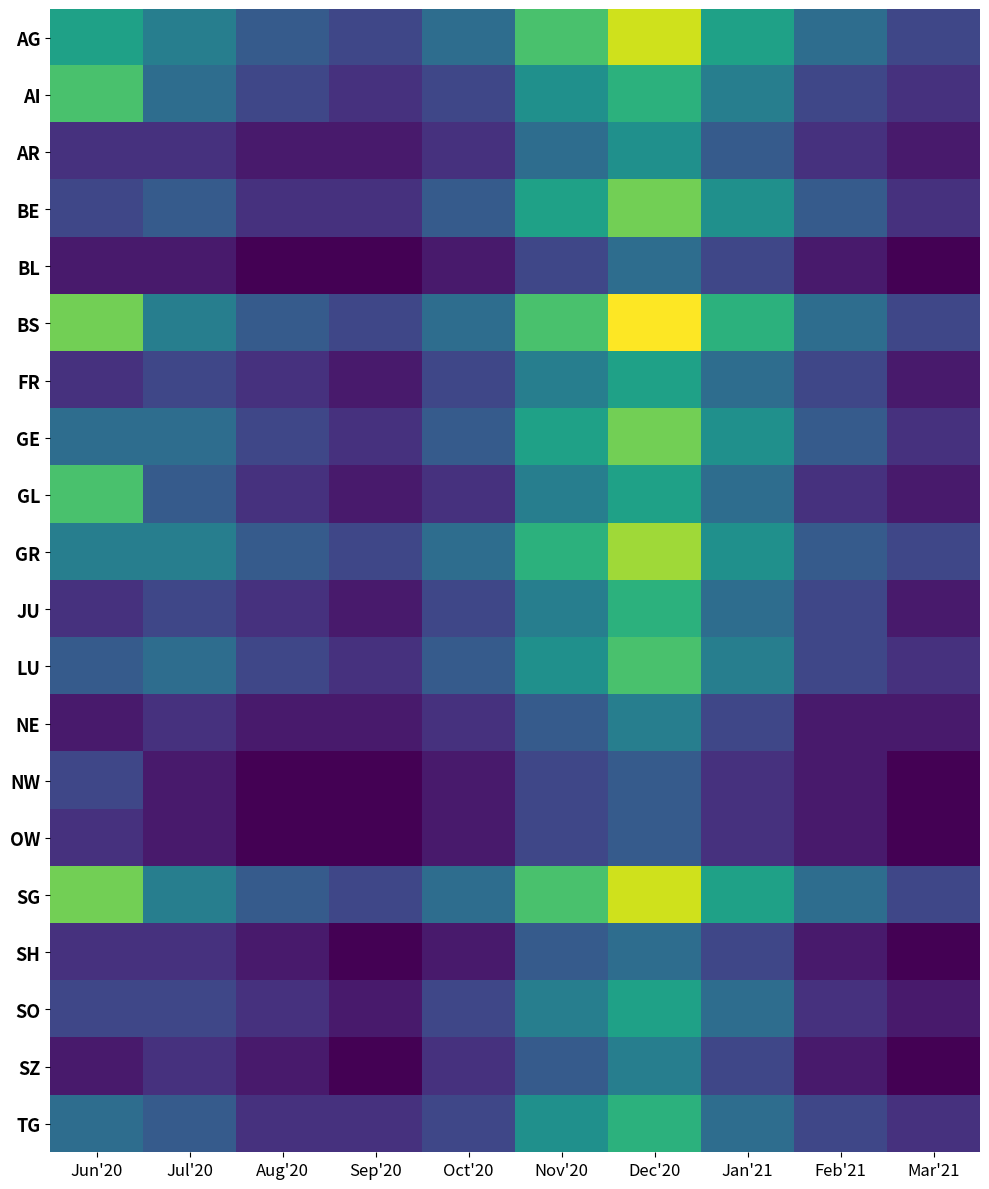

What is the difference between the highest and lowest values at Mar'21?

3